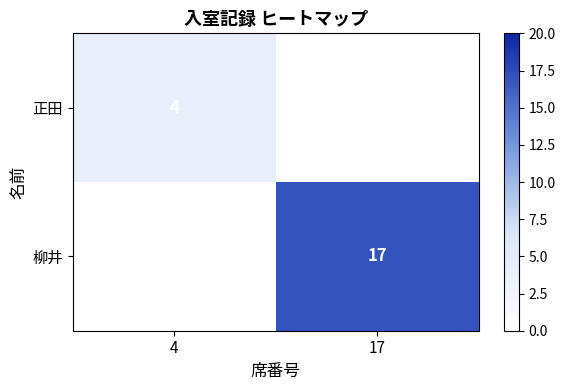

Is the value of 正田 at 4 greater than the value of 柳井 at 17?

No